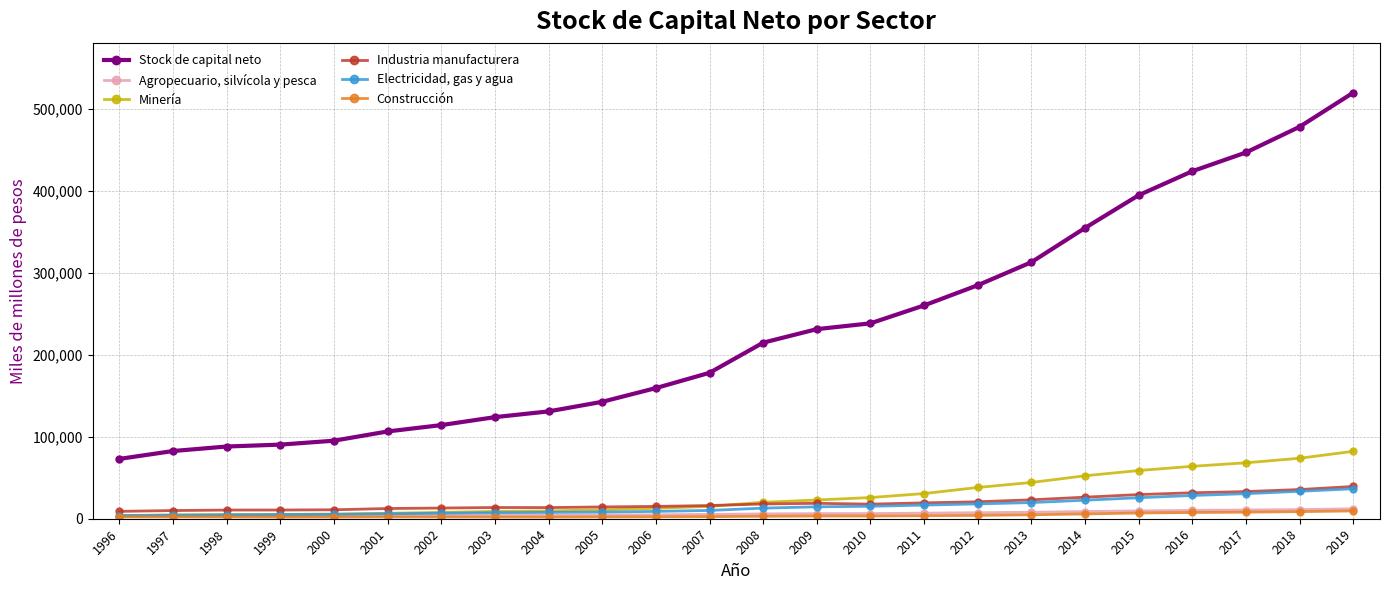

True or false: Construcción has more than 0 points higher than both neighbors.

True